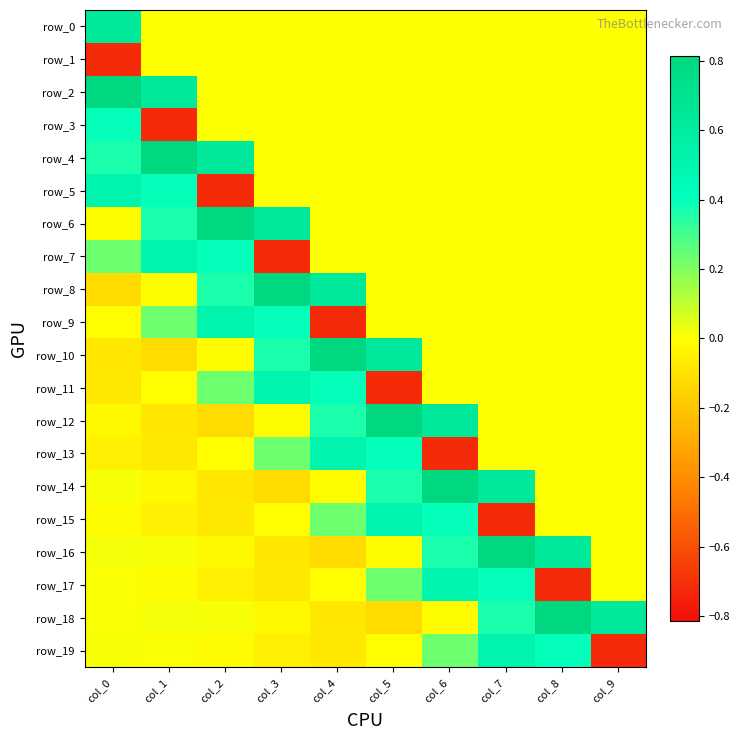

Rank the series at col_2 from highest to lowest value.

row_6, row_4, row_9, row_7, row_8, row_11, row_18, row_0, row_1, row_2, row_3, row_13, row_10, row_19, row_16, row_17, row_15, row_14, row_12, row_5